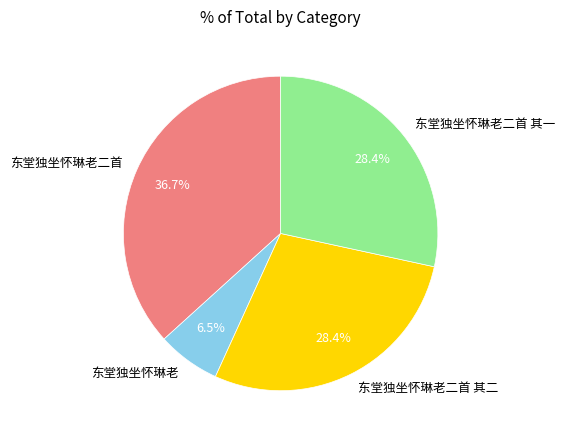

Which slice is the smallest?

东堂独坐怀琳老